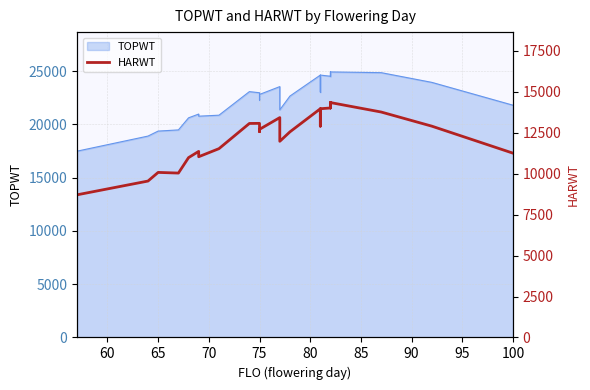

Reading right to left, extract all data points from this chart.

11254	12902	13766	14343	14014	14343	14014	13966	13856	12903	13166	13966	13966	12555	12555	11978	13426	13426	12709	12567	13074	13068	11529	11036	11362	10981	10038	10079	10079	9551	8710